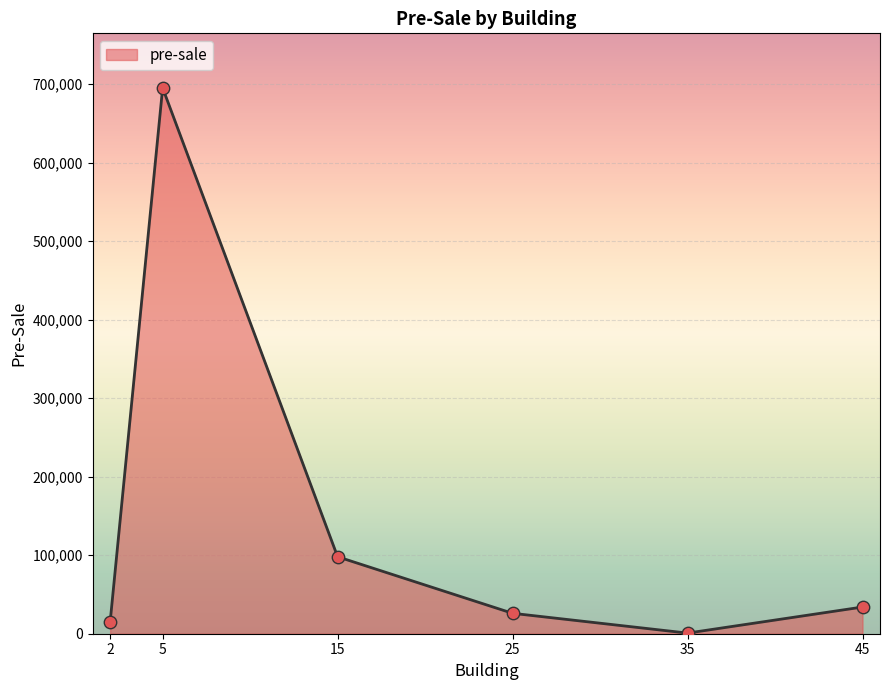

What is the ratio of the value at 5 to the value at 15?

7.1